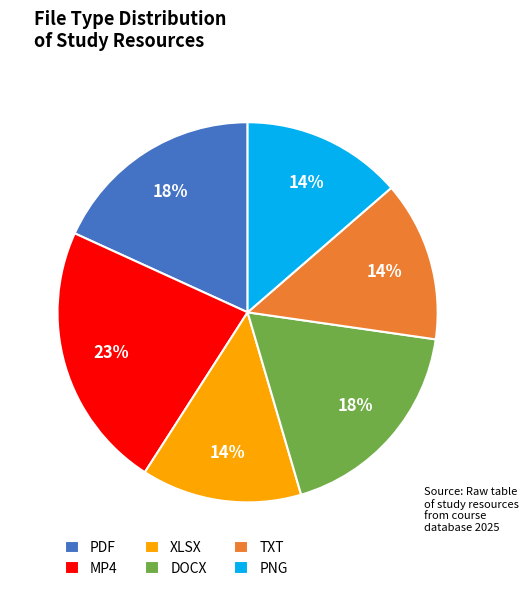

Which category has the biggest portion of the pie?

MP4